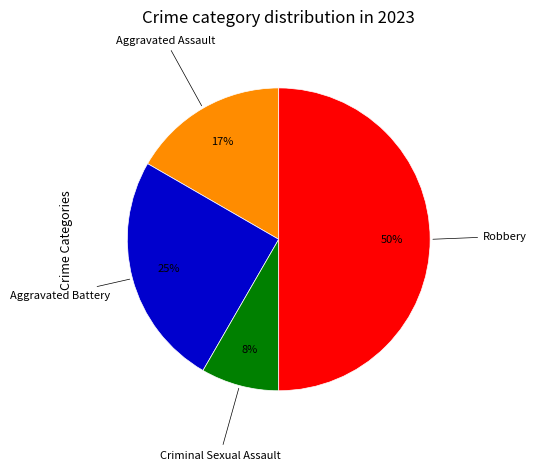

To the nearest percent, what is the average slice percentage?

25%